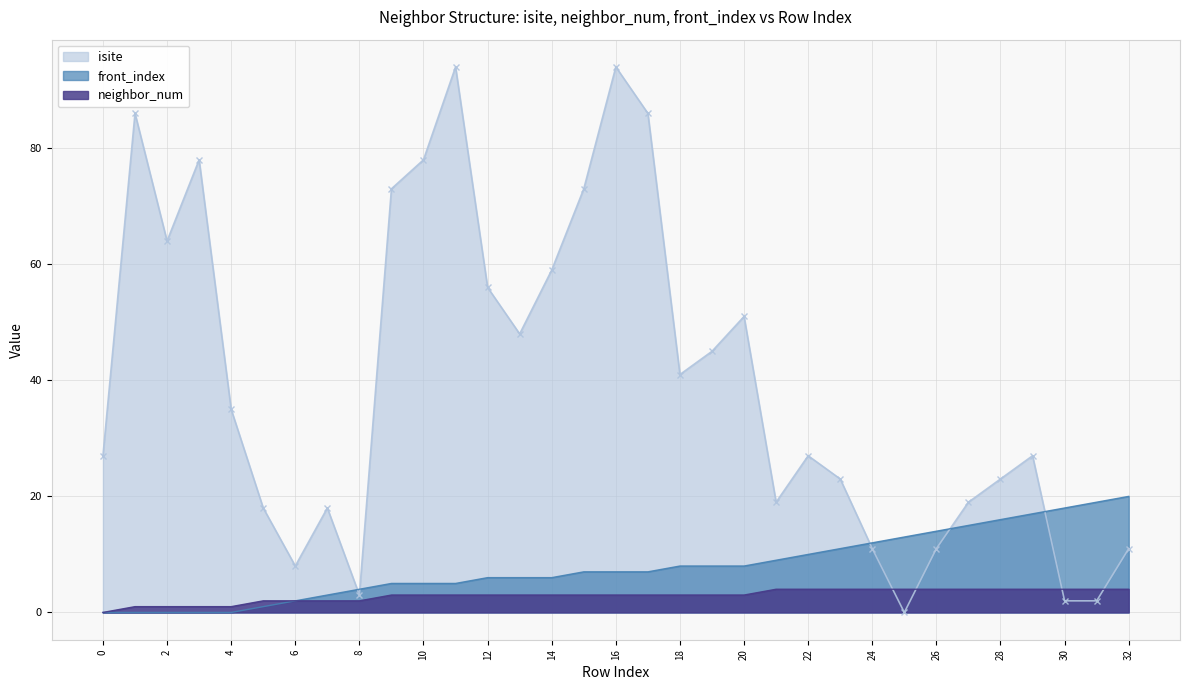

True or false: neighbor_num has a value of 4 at 29.

True